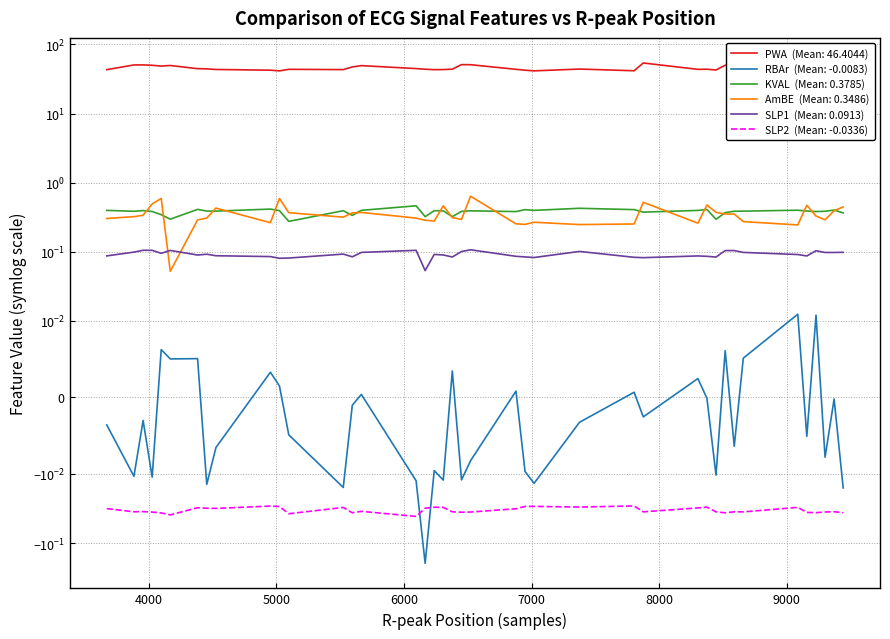

Which has a higher value, 6878 or 6308?

6878